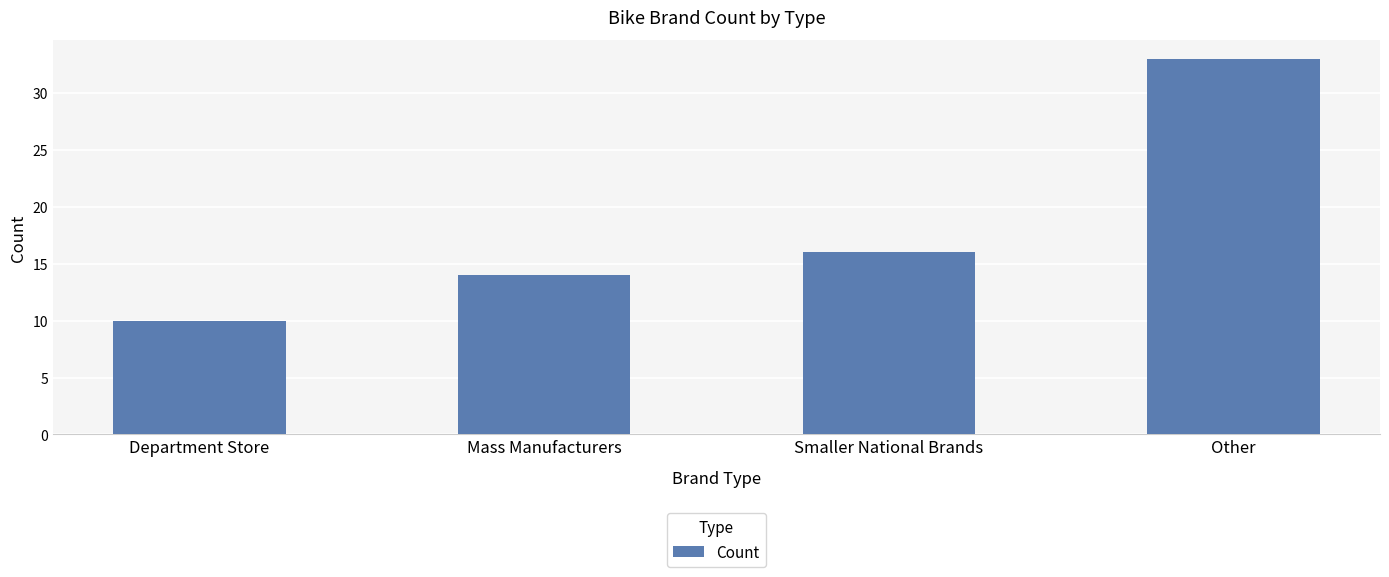

Reading left to right, list all the values displayed in this chart.

10	14	16	33